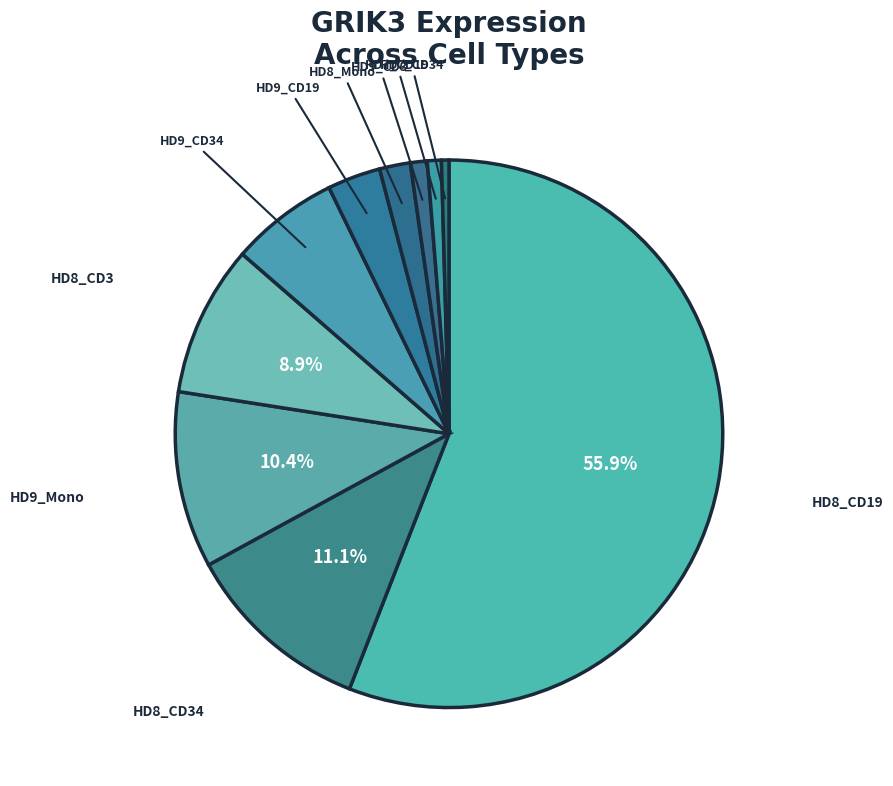

Which slice represents more than half of the pie?

HD8_CD19